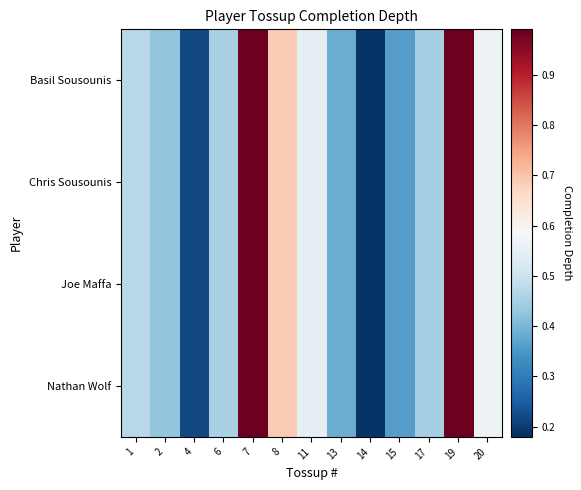

Reading left to right, list all the values displayed in this chart.

Basil Sousounis: 1=0.5	2=0.4	4=0.2	6=0.5	7=1.0	8=0.7	11=0.5	13=0.4	14=0.2	15=0.4	17=0.5	19=1.0	20=0.6
Chris Sousounis: 1=0.5	2=0.4	4=0.2	6=0.5	7=1.0	8=0.7	11=0.5	13=0.4	14=0.2	15=0.4	17=0.5	19=1.0	20=0.6
Joe Maffa: 1=0.5	2=0.4	4=0.2	6=0.5	7=1.0	8=0.7	11=0.5	13=0.4	14=0.2	15=0.4	17=0.5	19=1.0	20=0.6
Nathan Wolf: 1=0.5	2=0.4	4=0.2	6=0.5	7=1.0	8=0.7	11=0.5	13=0.4	14=0.2	15=0.4	17=0.5	19=1.0	20=0.6